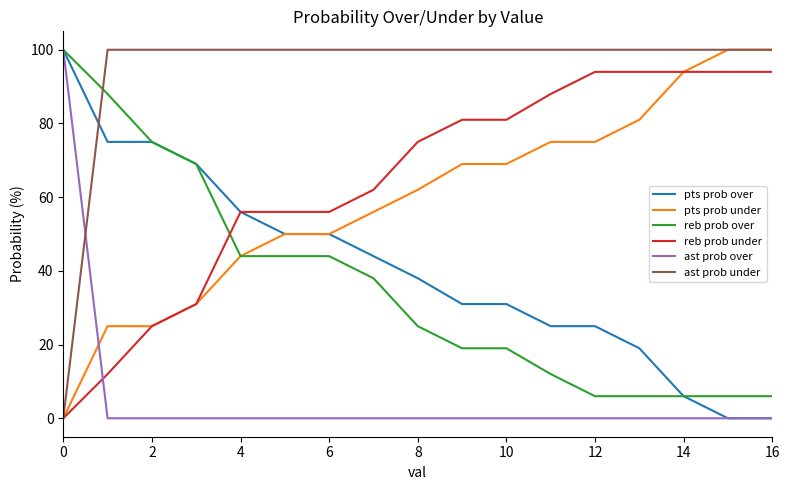

Does the chart display data point markers on the line(s)?

No